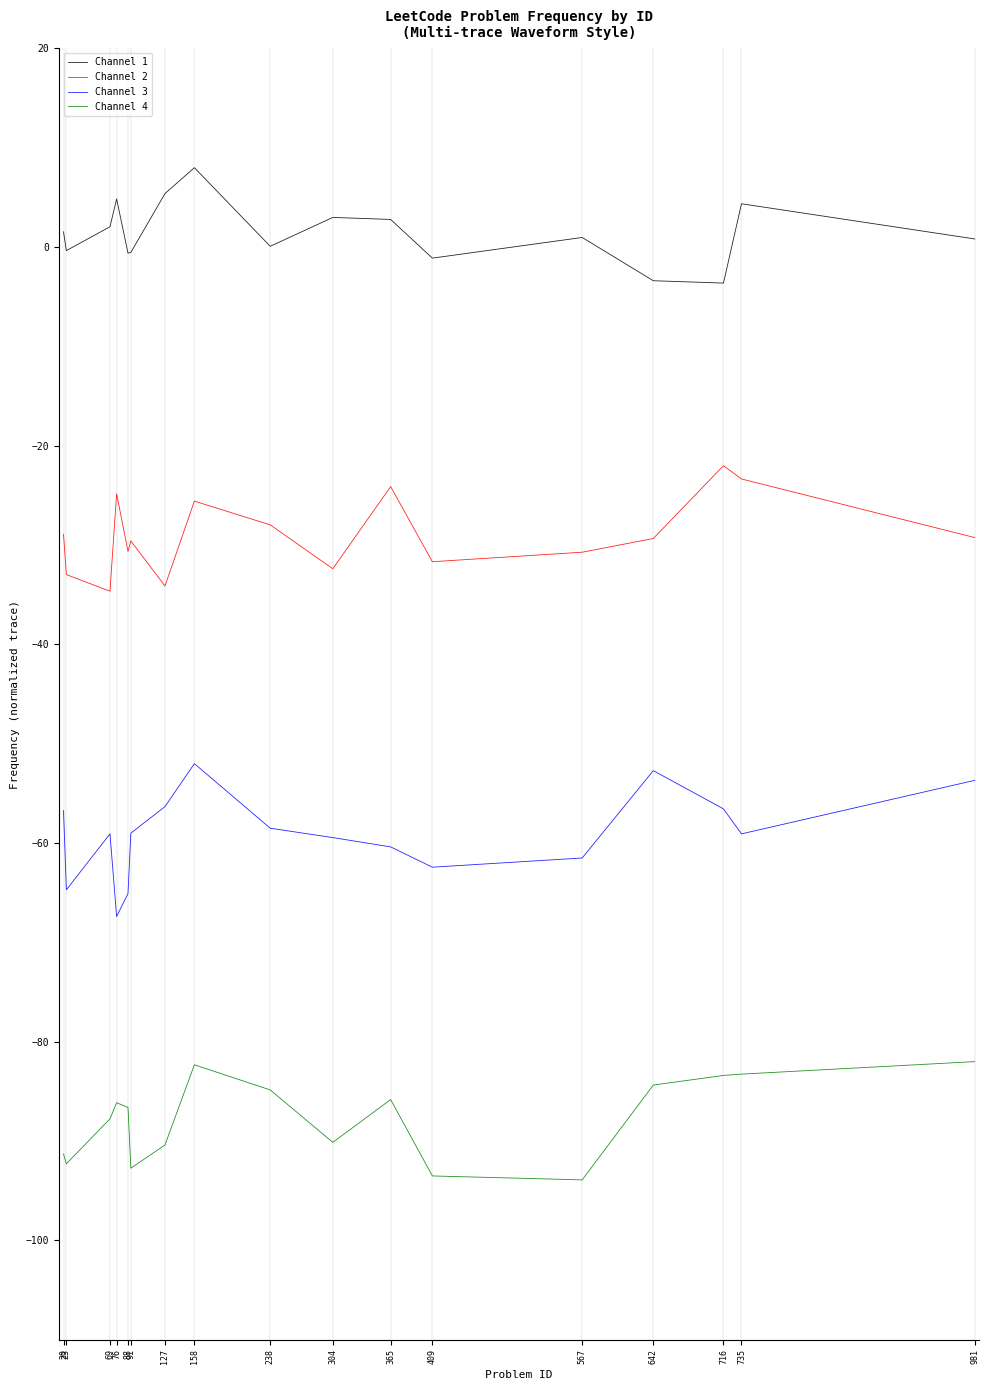

How many distinct data groups are displayed?

4